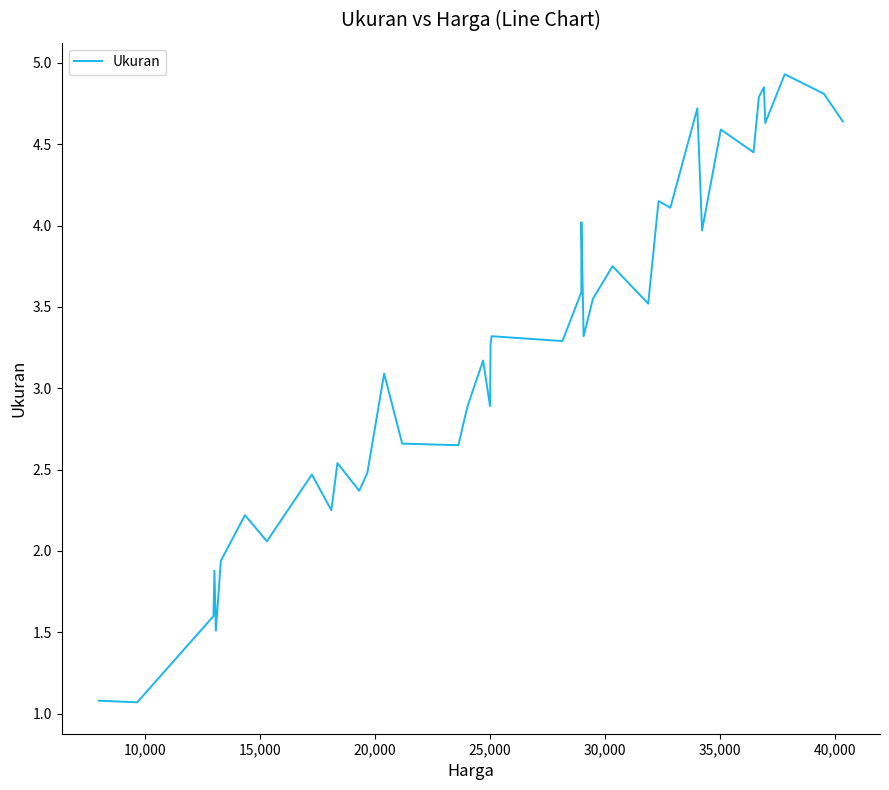

What is the difference between the maximum and minimum values?

3.9